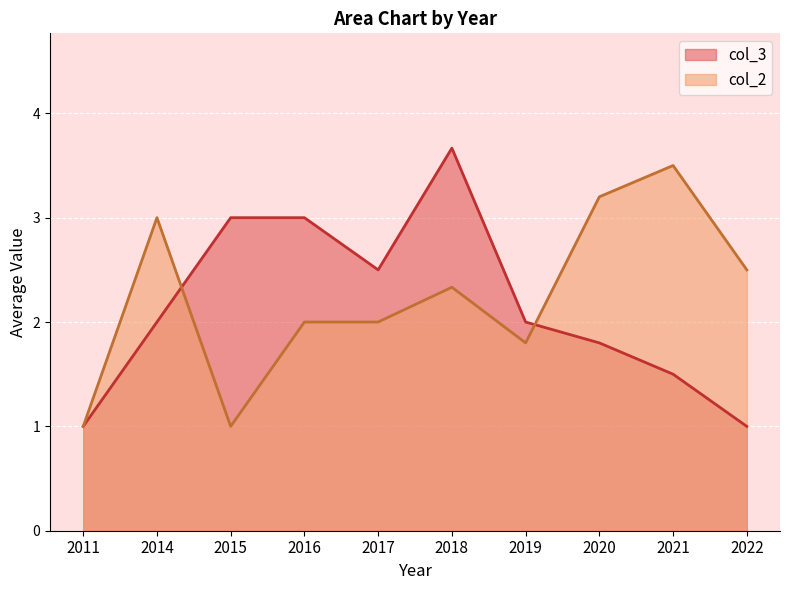

What is the approximate value of col_2 at 2014?

3.0